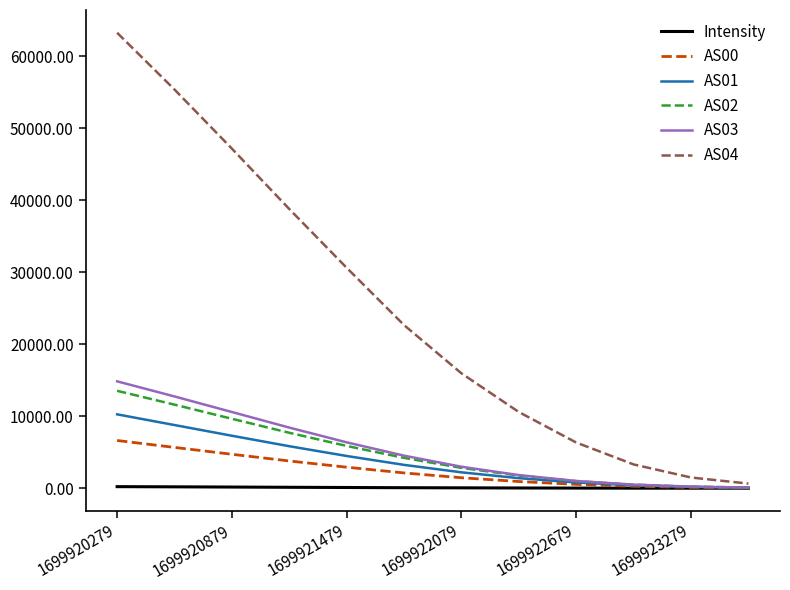

True or false: Intensity and AS04 cross at least once.

False